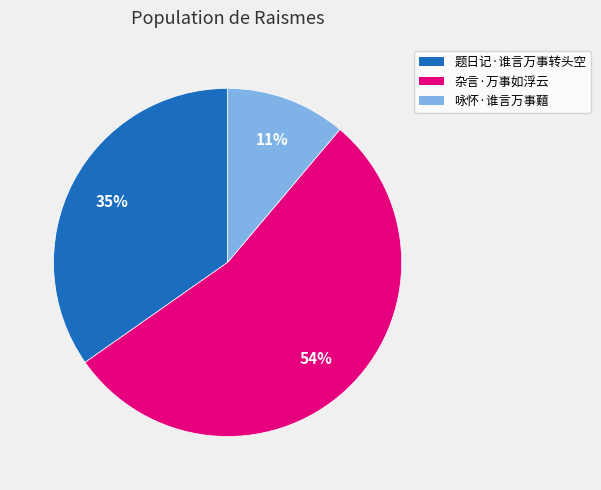

Is 咏怀·谁言万事囏 the majority of the pie?

No